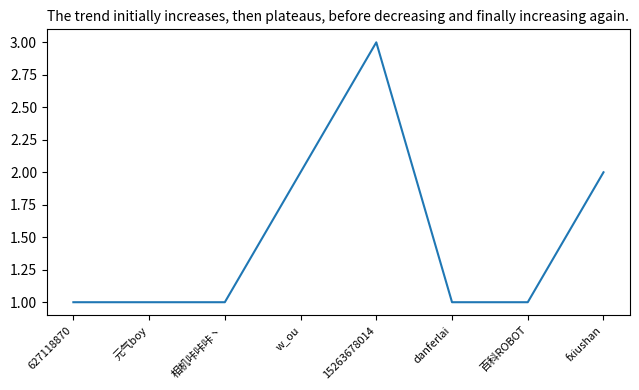

The chart shows a value of 3 at w_ou. True or false?

False